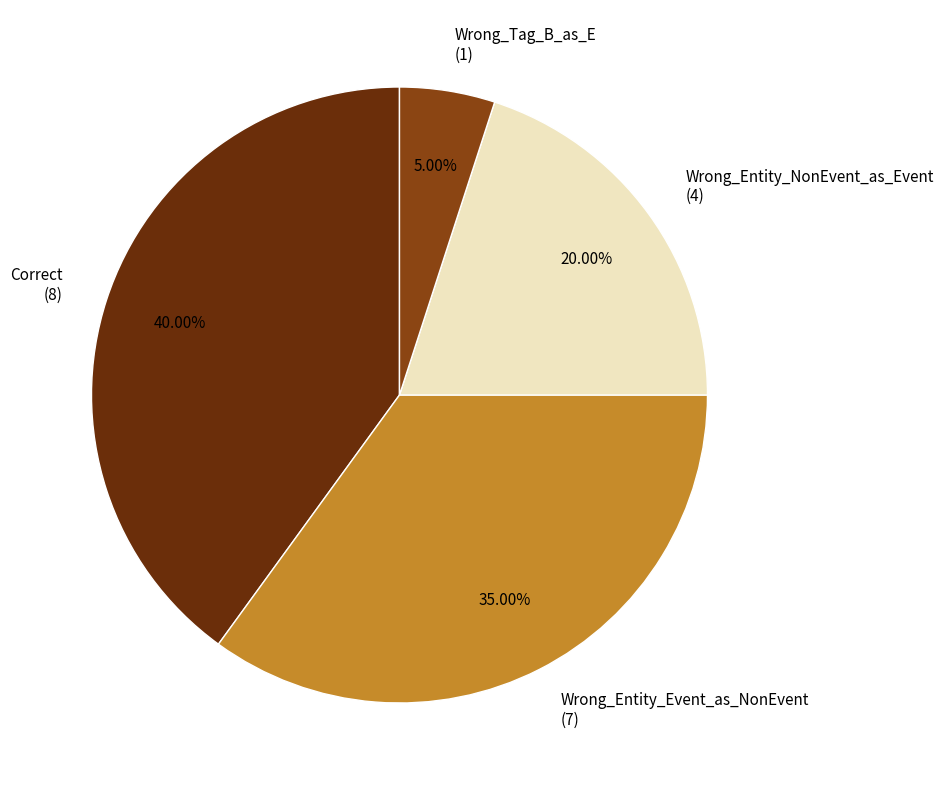

To the nearest percent, what is the average slice percentage?

25%